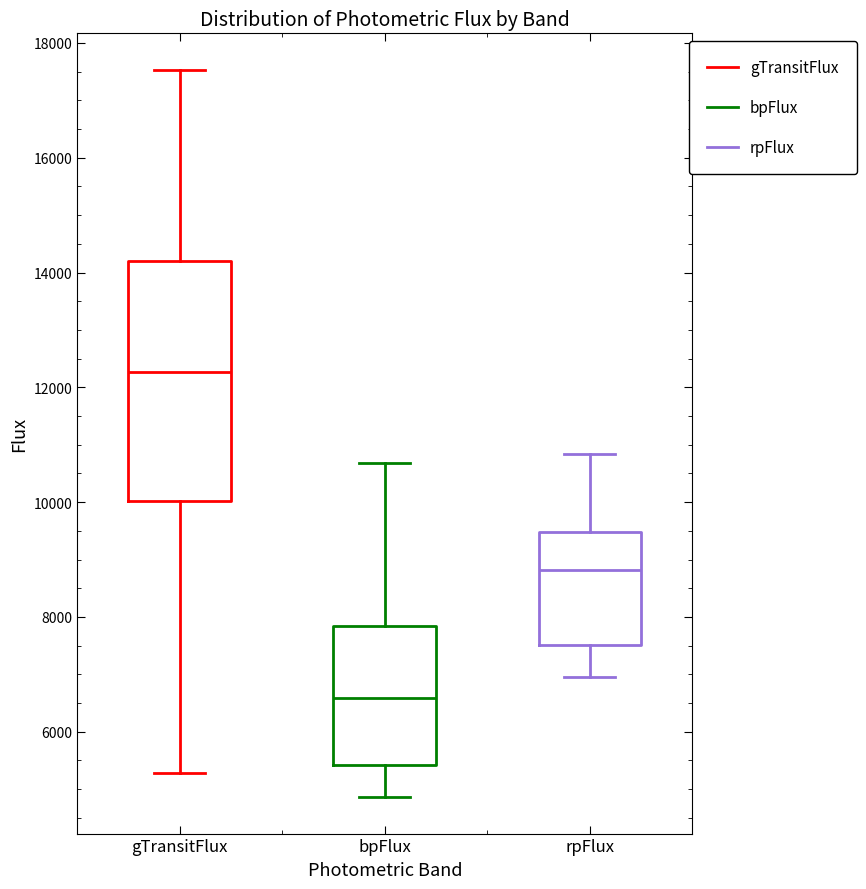

Reading left to right, transcribe this box plot: for each box, give where its median line is, the range the box spans, and where its two whiskers end, as read against the y-axis. The values are not printed on the chart, so give them approximately, as read against the axis.

gTransitFlux: median 12200, box 10000 to 14200, whiskers 5200 to 17600
bpFlux: median 6600, box 5400 to 7800, whiskers 4800 to 10600
rpFlux: median 8800, box 7600 to 9400, whiskers 7000 to 10800